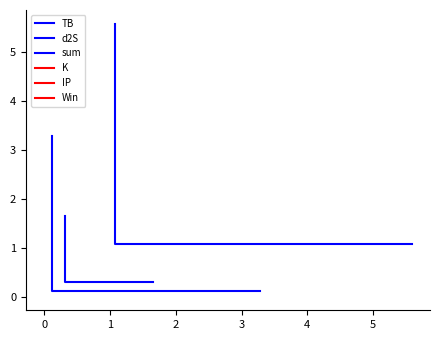

What is the maximum value shown in the chart?

5.6